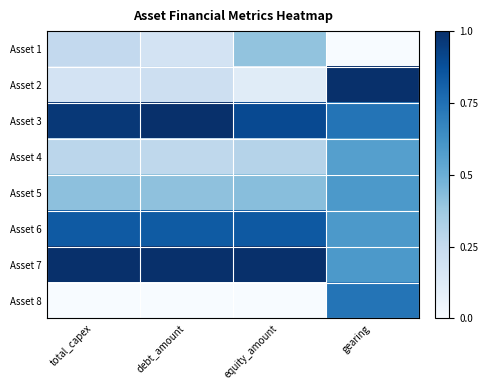

Reading left to right, extract all data points from this chart.

Asset 1: total_capex=0.3	debt_amount=0.2	equity_amount=0.4	gearing=0.0
Asset 2: total_capex=0.2	debt_amount=0.2	equity_amount=0.1	gearing=1.0
Asset 3: total_capex=1.0	debt_amount=1.0	equity_amount=0.9	gearing=0.7
Asset 4: total_capex=0.3	debt_amount=0.3	equity_amount=0.3	gearing=0.6
Asset 5: total_capex=0.4	debt_amount=0.4	equity_amount=0.4	gearing=0.6
Asset 6: total_capex=0.8	debt_amount=0.8	equity_amount=0.8	gearing=0.6
Asset 7: total_capex=1.0	debt_amount=1.0	equity_amount=1.0	gearing=0.6
Asset 8: total_capex=0.0	debt_amount=0.0	equity_amount=0.0	gearing=0.7